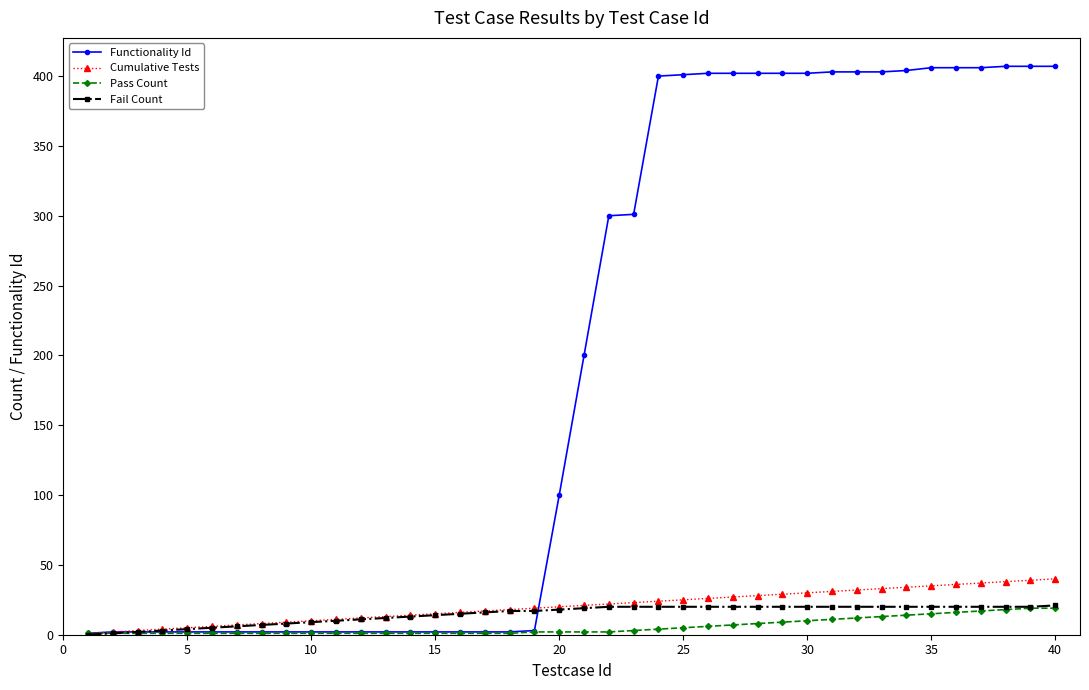

Which series has the largest total across all categories?

Functionality Id